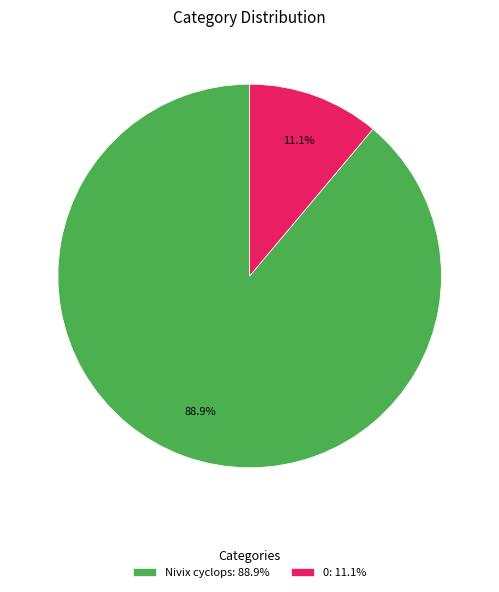

Which category has the biggest portion of the pie?

Nivix cyclops